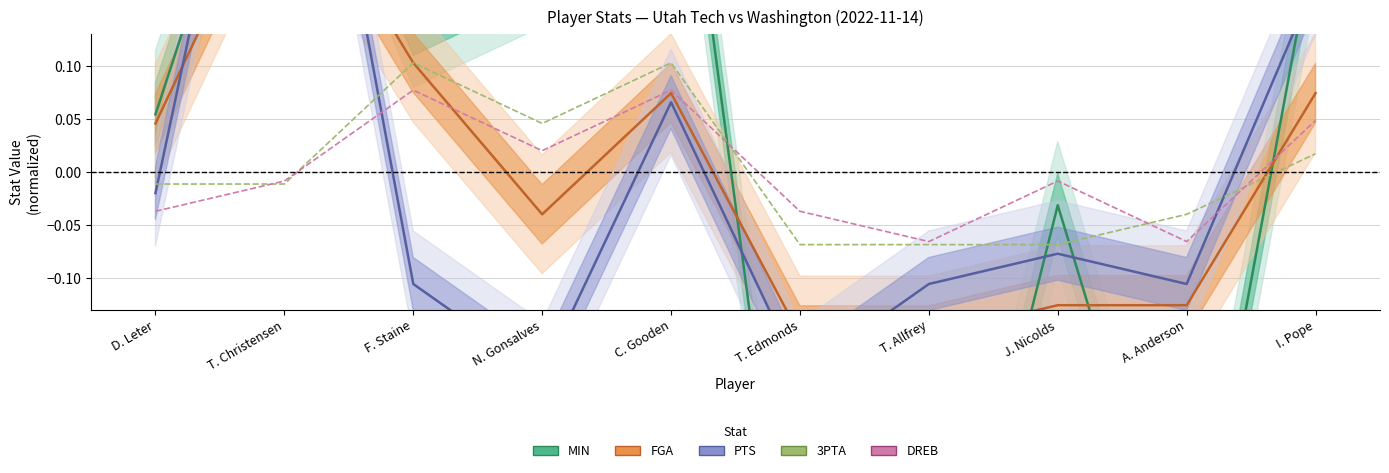

Reading left to right, list all the values displayed in this chart.

MIN: D. Leter=0.1	T. Christensen=0.4	F. Staine=0.1	N. Gonsalves=0.2	C. Gooden=0.4	T. Edmonds=-0.5	T. Allfrey=-0.5	J. Nicolds=-0.0	A. Anderson=-0.4	I. Pope=0.2
FGA: D. Leter=0.0	T. Christensen=0.3	F. Staine=0.1	N. Gonsalves=-0.0	C. Gooden=0.1	T. Edmonds=-0.2	T. Allfrey=-0.2	J. Nicolds=-0.1	A. Anderson=-0.1	I. Pope=0.1
PTS: D. Leter=-0.0	T. Christensen=0.6	F. Staine=-0.1	N. Gonsalves=-0.2	C. Gooden=0.1	T. Edmonds=-0.2	T. Allfrey=-0.1	J. Nicolds=-0.1	A. Anderson=-0.1	I. Pope=0.2
3PTA: D. Leter=-0.0	T. Christensen=-0.0	F. Staine=0.1	N. Gonsalves=0.0	C. Gooden=0.1	T. Edmonds=-0.1	T. Allfrey=-0.1	J. Nicolds=-0.1	A. Anderson=-0.0	I. Pope=0.0
DREB: D. Leter=-0.0	T. Christensen=-0.0	F. Staine=0.1	N. Gonsalves=0.0	C. Gooden=0.1	T. Edmonds=-0.0	T. Allfrey=-0.1	J. Nicolds=-0.0	A. Anderson=-0.1	I. Pope=0.0